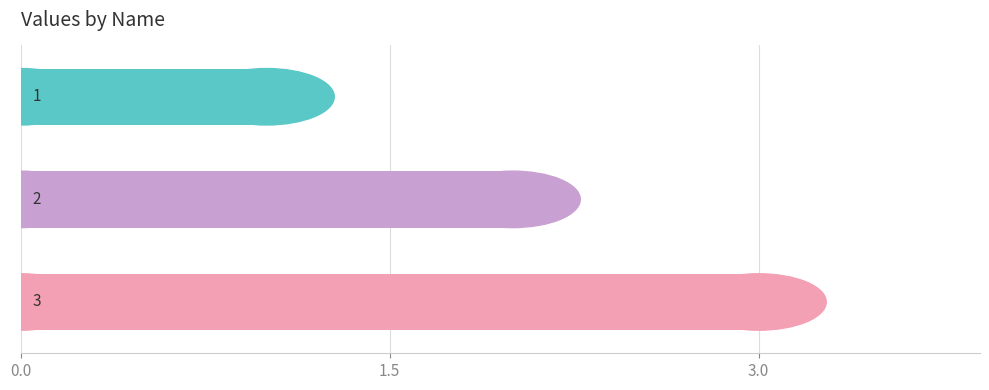

Count the values in the range 1 to 3.

3